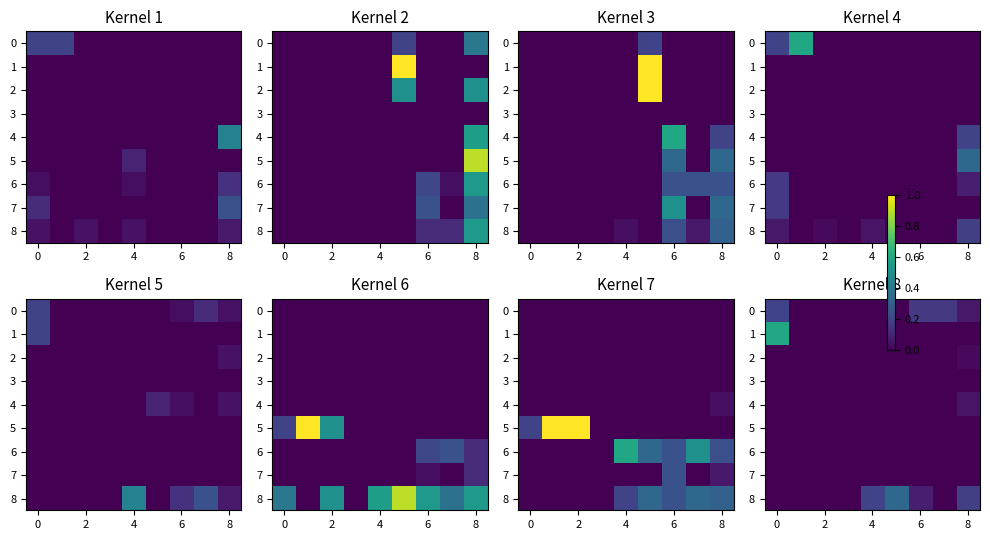

How many values in 8 are above zero?

4